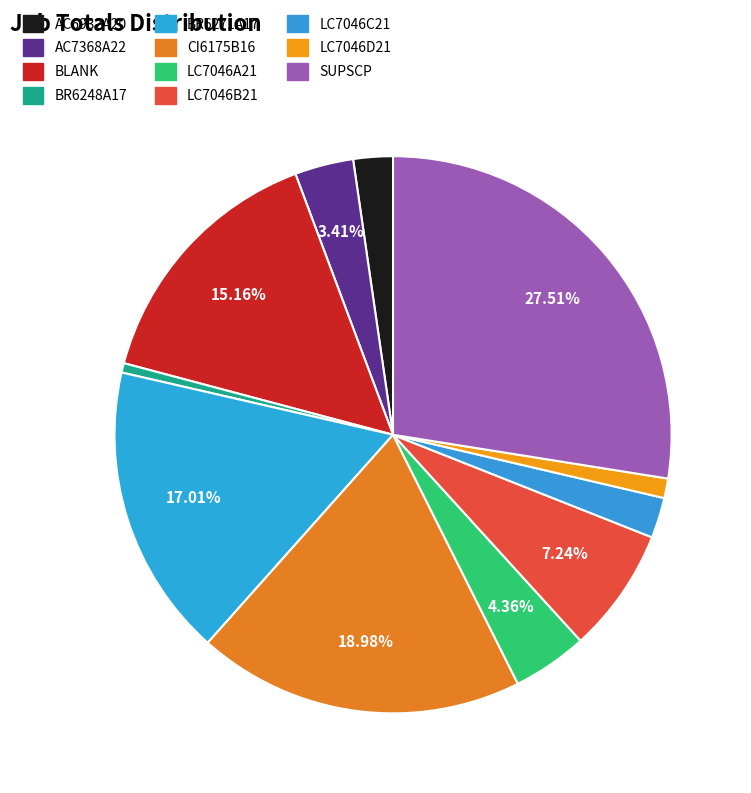

To the nearest percent, what is the average slice percentage?

9%